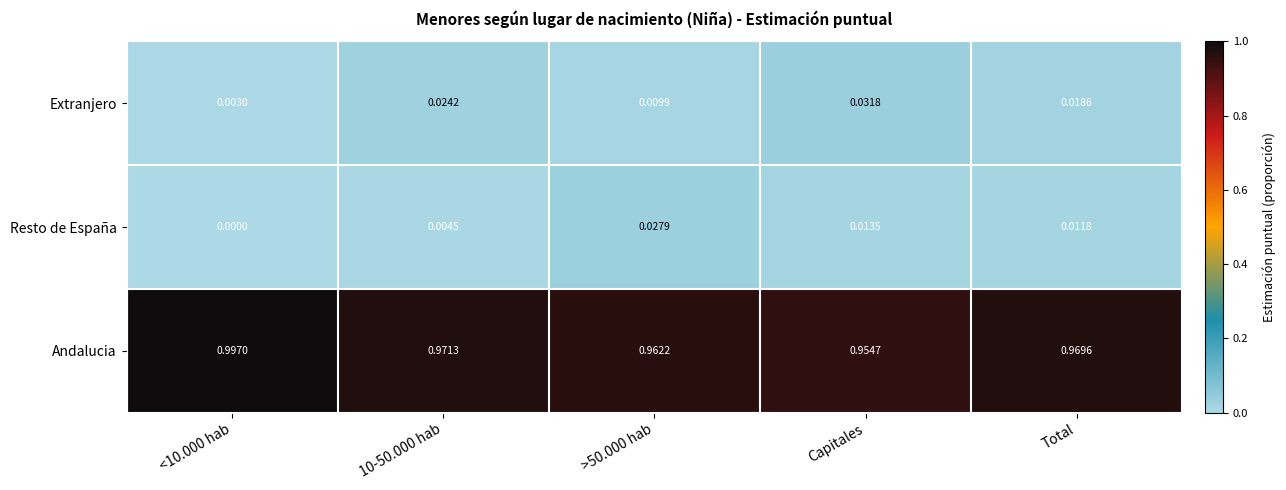

Which series changed the most between <10.000 hab and 10-50.000 hab?

Andalucia